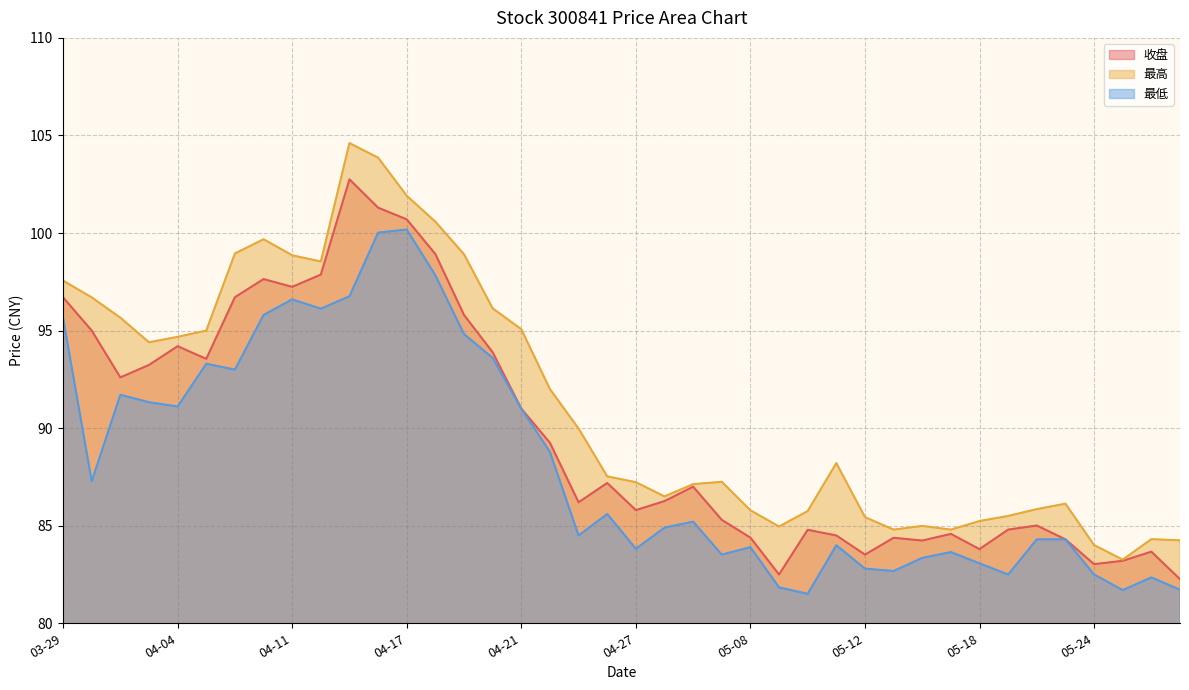

What is the maximum value shown in the chart?

104.6